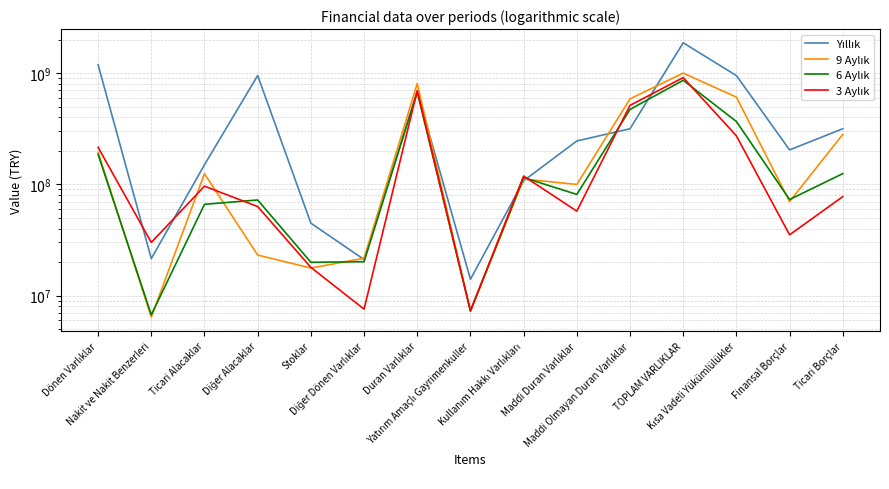

Which has a higher value, Maddi Duran Varlıklar or Dönen Varlıklar?

Dönen Varlıklar